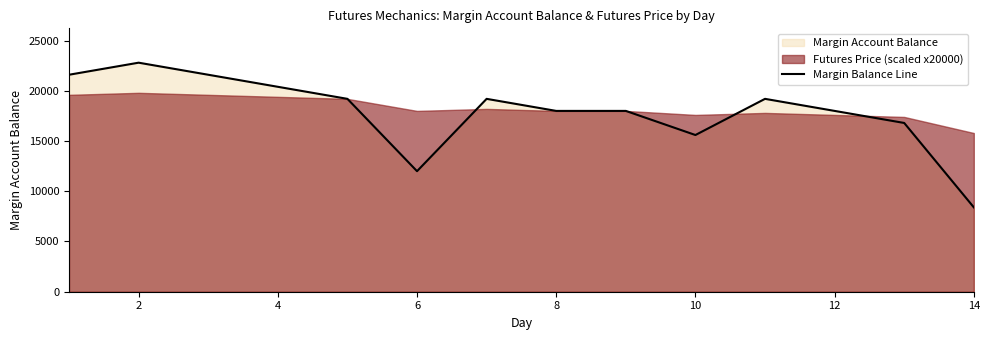

How many data points are above 19199?

7